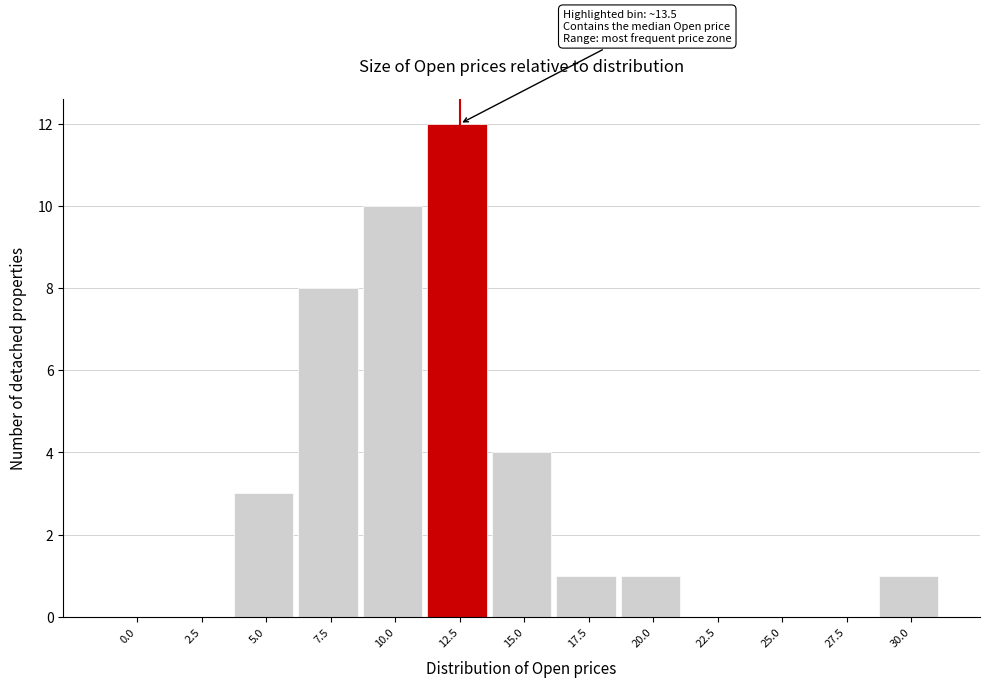

Reading left to right, what are all the values shown in this chart?

0.0=0	2.5=0	5.0=3	7.5=8	10.0=10	12.5=12	15.0=4	17.5=1	20.0=1	22.5=0	25.0=0	27.5=0	30.0=1